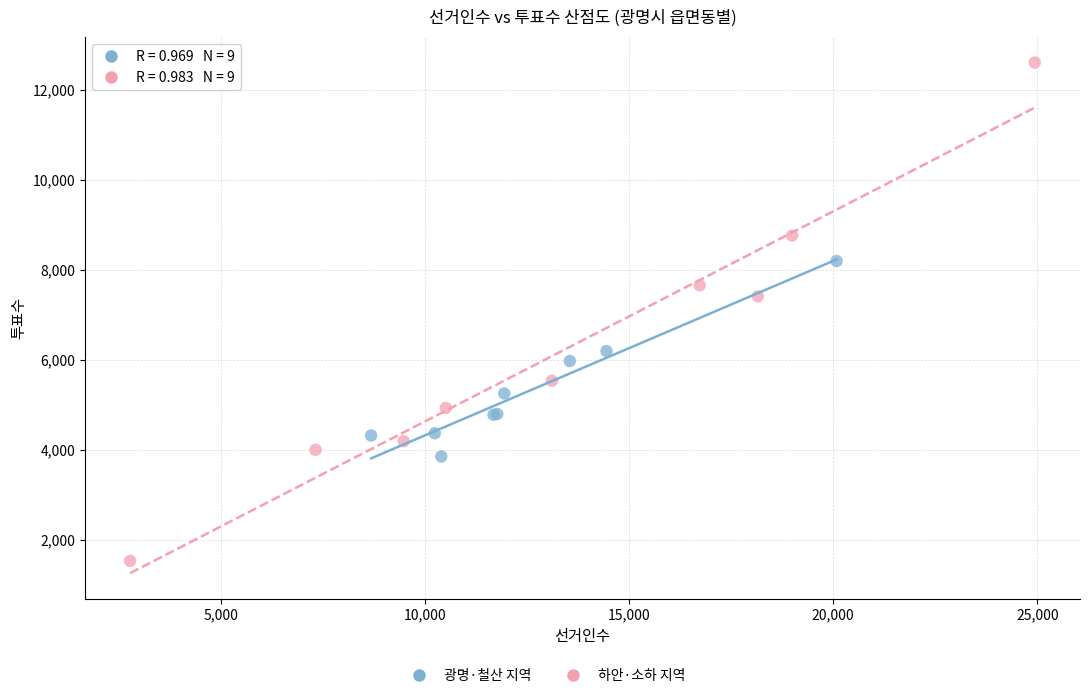

Which series reaches the minimum Y coordinate?

하안·소하 지역